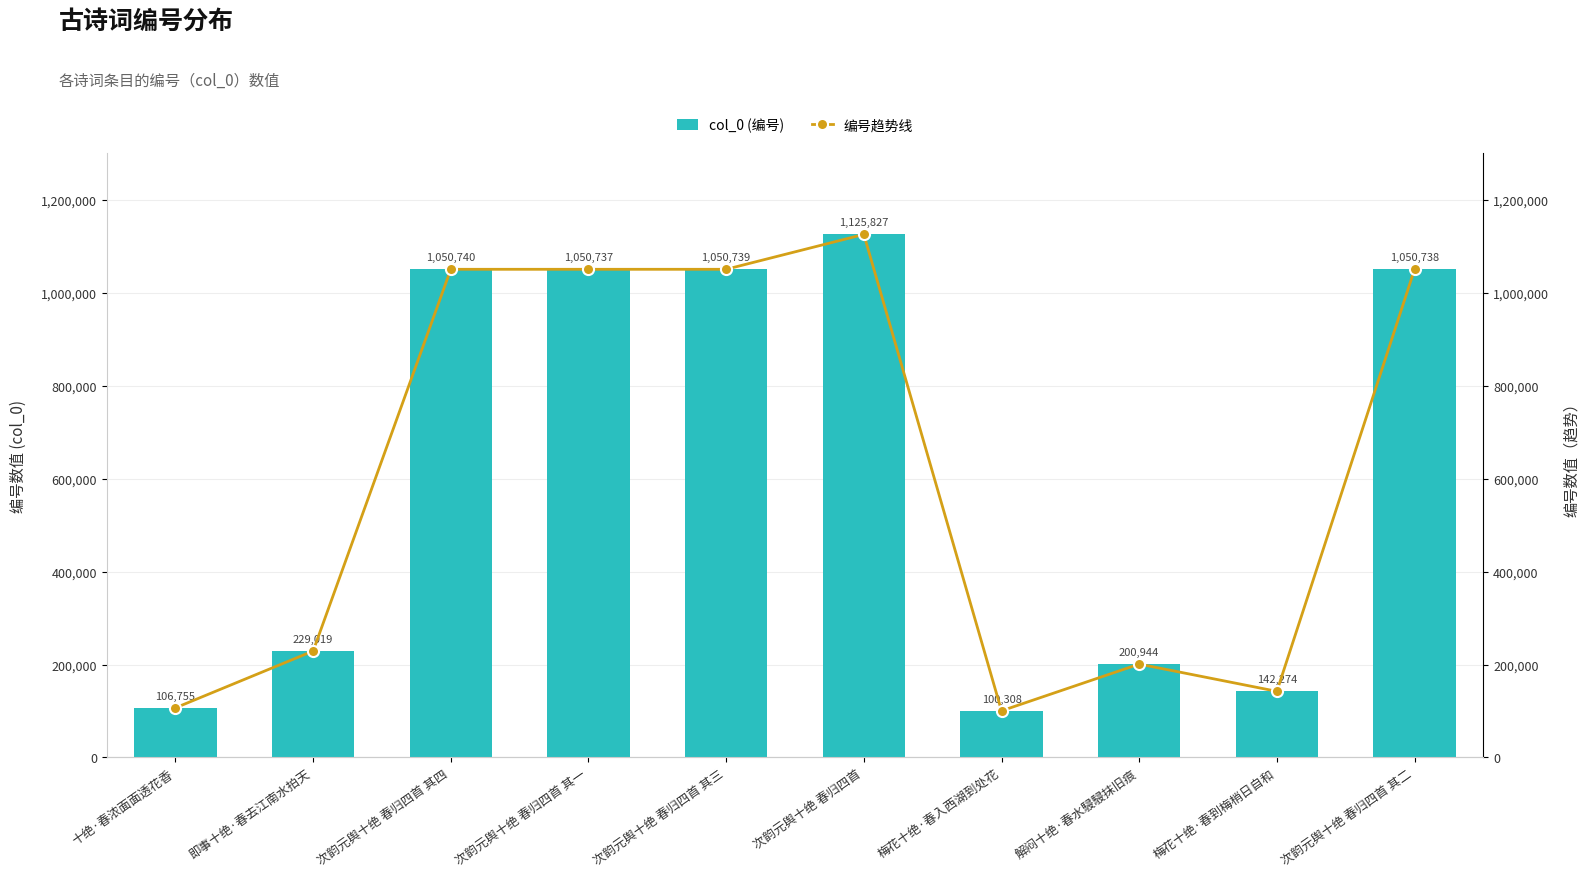

Does the chart contain any negative values?

No